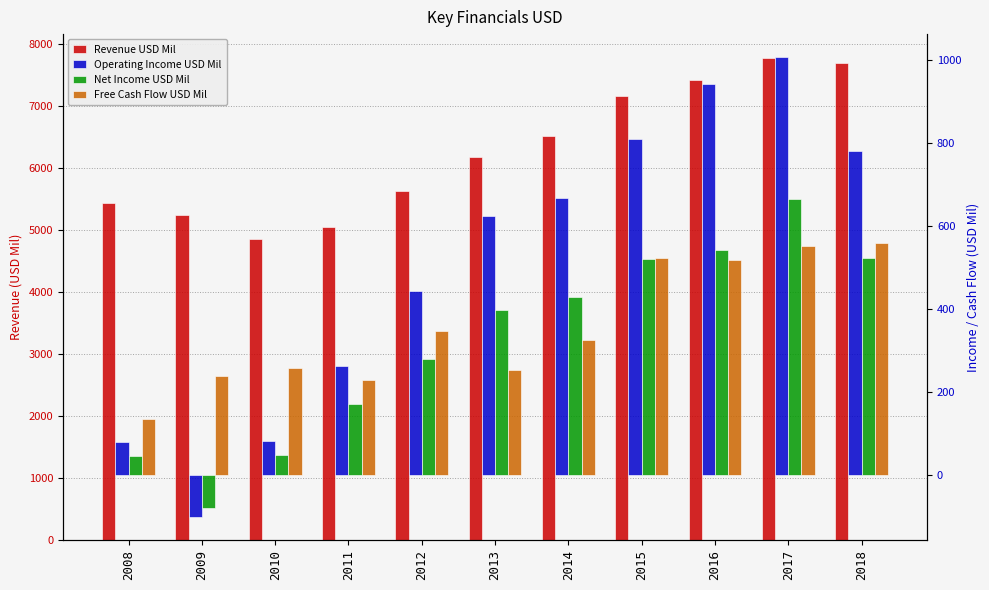

Which series has the largest total across all categories?

Revenue USD Mil